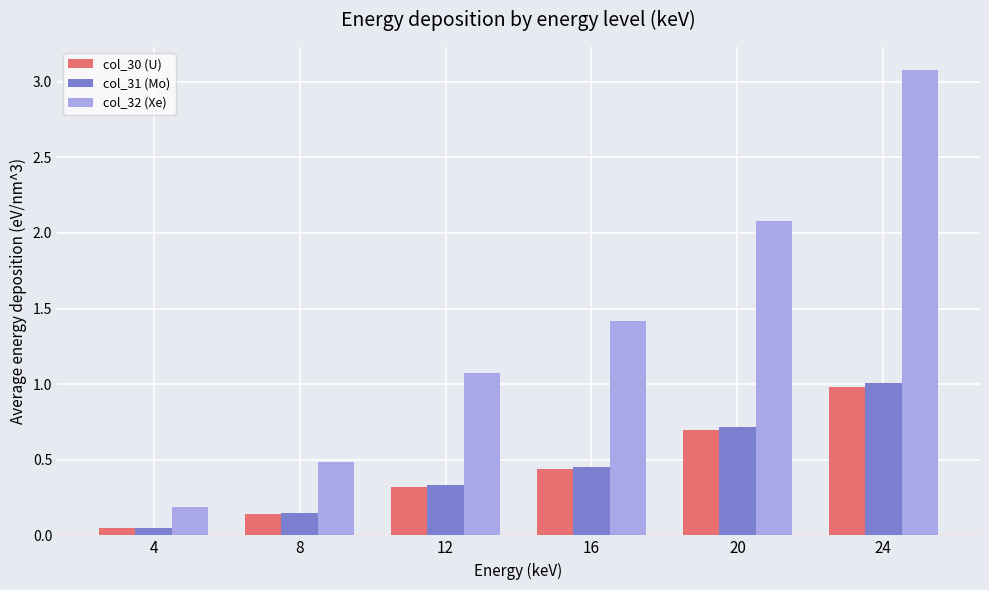

Is it true that col_32 (Xe) equals 3.1 at 24?

True